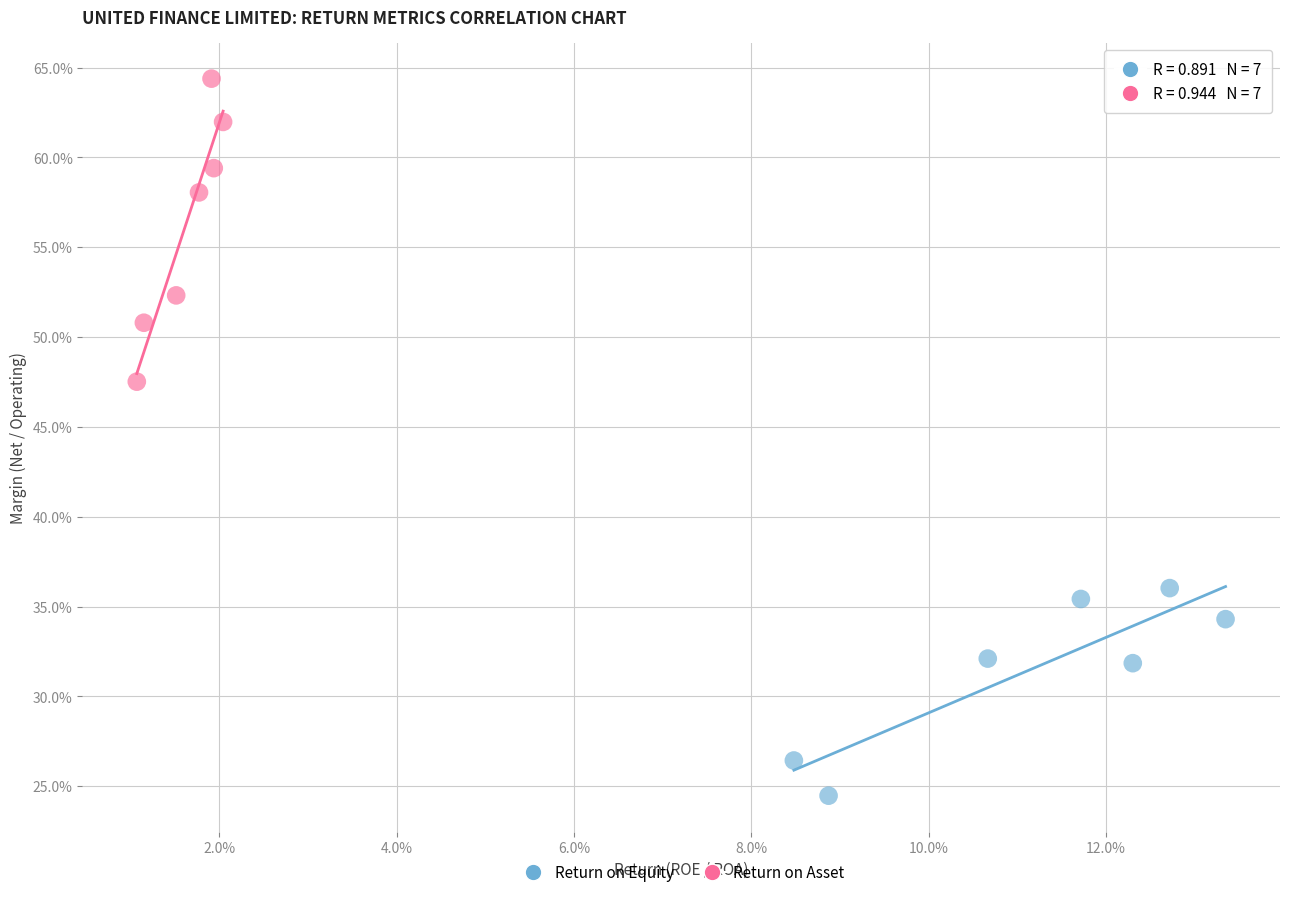

What are all the series names shown in the legend?

Return on Equity, Return on Asset